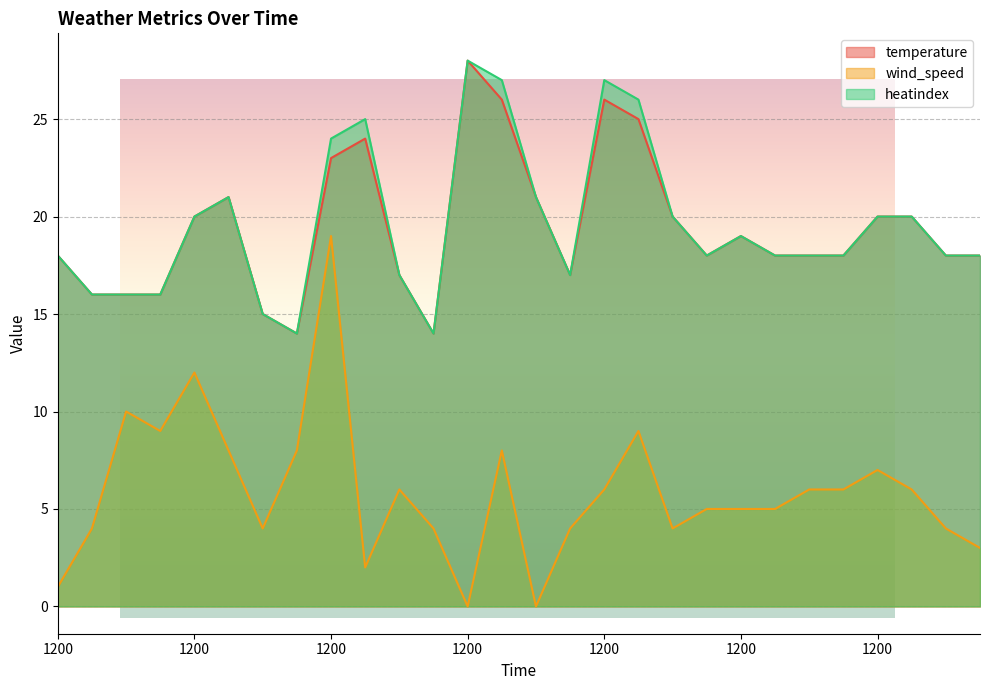

Reading right to left, extract all data points from this chart.

temperature: 600=18	0=18	1800=20	1200=20	600=18	0=18	1800=18	1200=19	600=18	0=20	1800=25	1200=26	600=17	0=21	1800=26	1200=28	600=14	0=17	1800=24	1200=23	600=14	0=15	1800=21	1200=20	600=16	0=16	1800=16	1200=18
wind_speed: 600=3	0=4	1800=6	1200=7	600=6	0=6	1800=5	1200=5	600=5	0=4	1800=9	1200=6	600=4	0=0	1800=8	1200=0	600=4	0=6	1800=2	1200=19	600=8	0=4	1800=8	1200=12	600=9	0=10	1800=4	1200=1
heatindex: 600=18	0=18	1800=20	1200=20	600=18	0=18	1800=18	1200=19	600=18	0=20	1800=26	1200=27	600=17	0=21	1800=27	1200=28	600=14	0=17	1800=25	1200=24	600=14	0=15	1800=21	1200=20	600=16	0=16	1800=16	1200=18